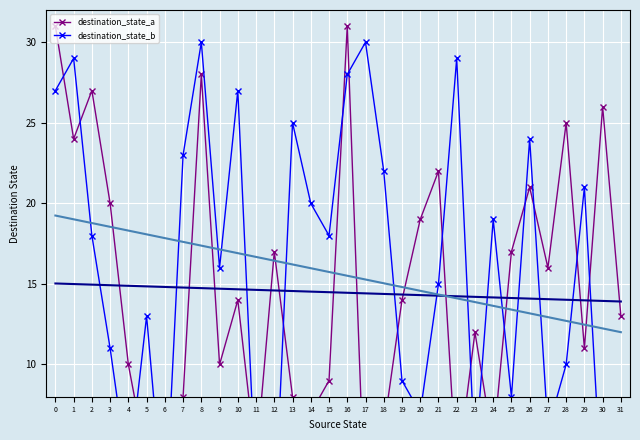

List the series in order of their overall mean, lowest first.

destination_state_a, destination_state_b